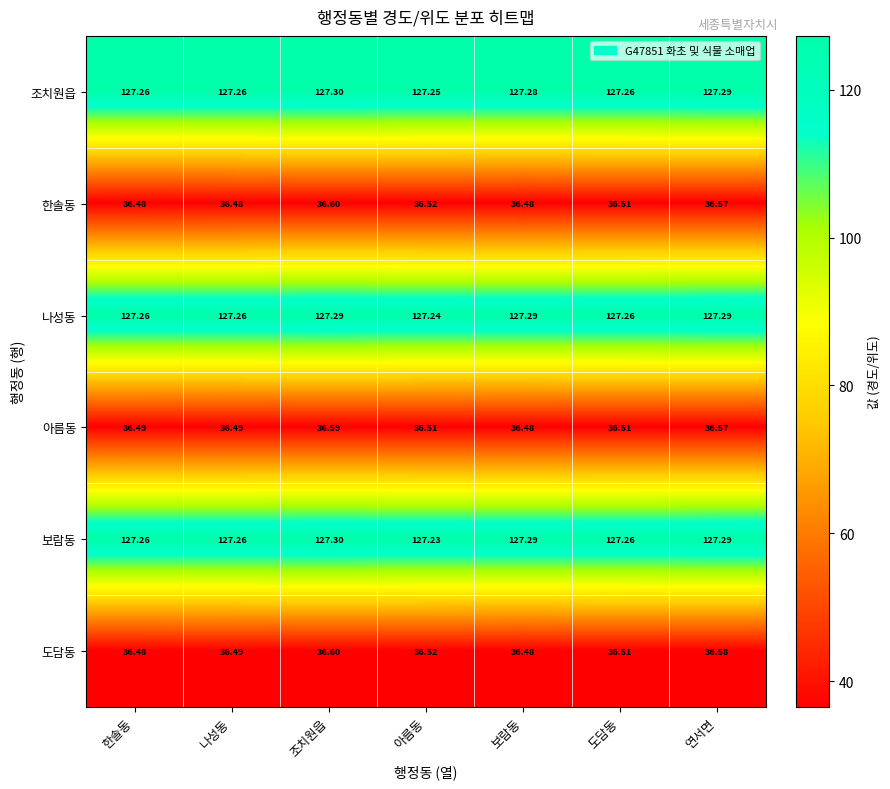

At which label does 아름동 reach its peak?

조치원읍